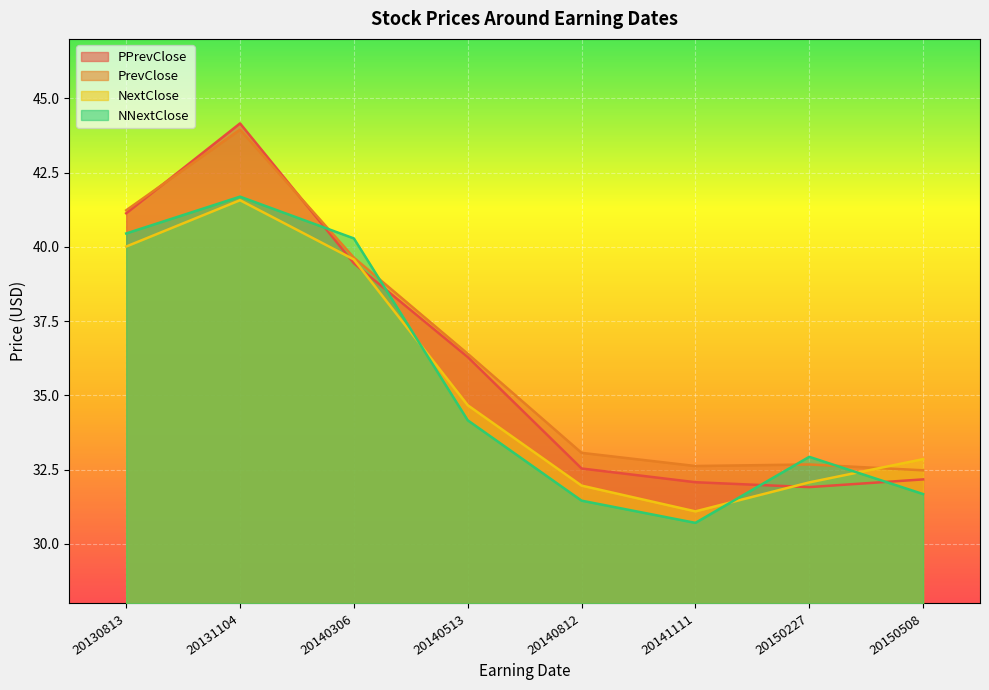

What is the sum of the NextClose values at 20131104 and 20140812?

73.5